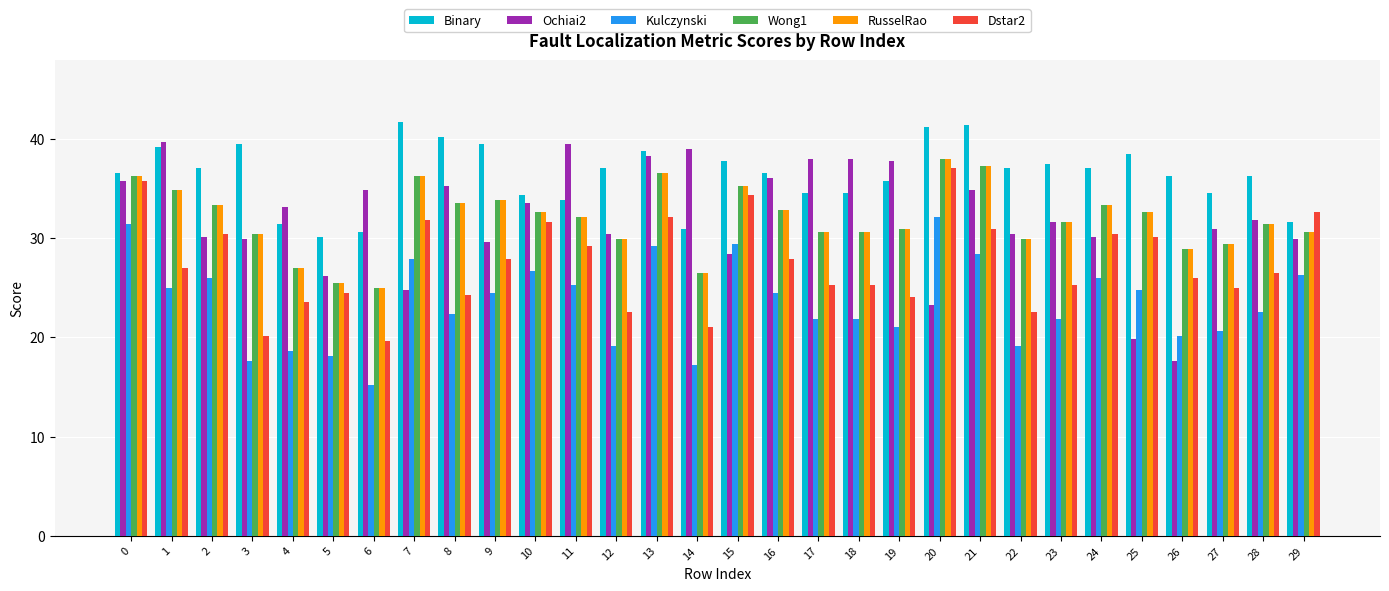

Read the Kulczynski value at 0.

31.4